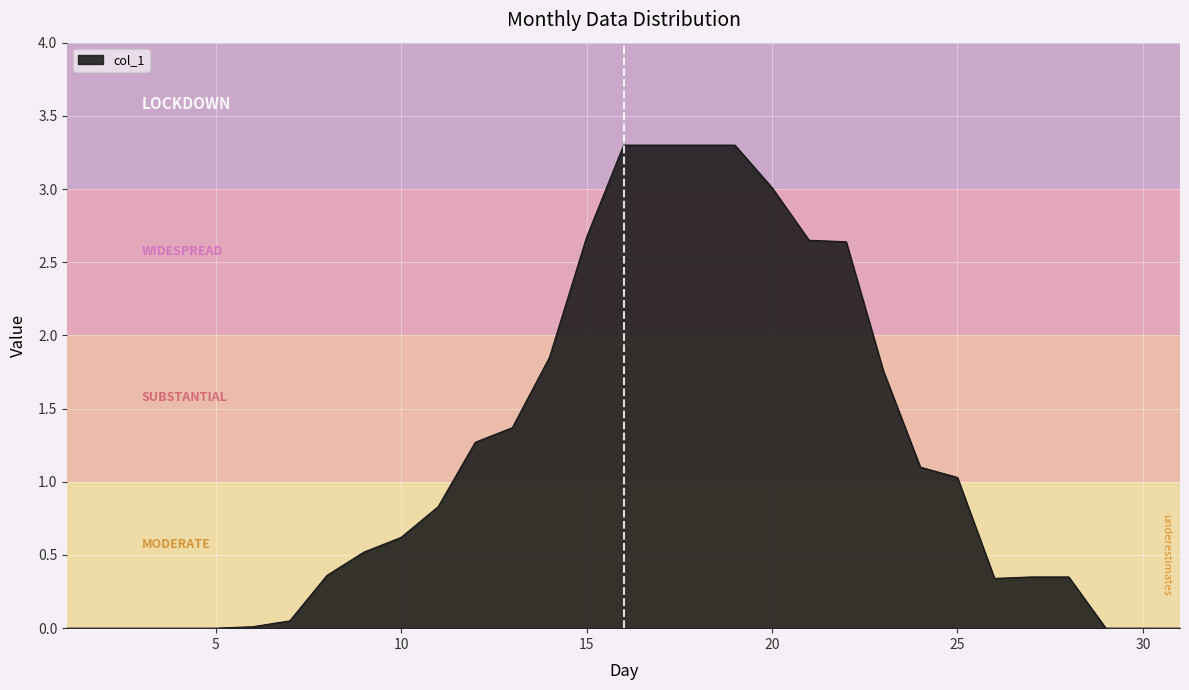

What is the maximum value shown in the chart?

3.3